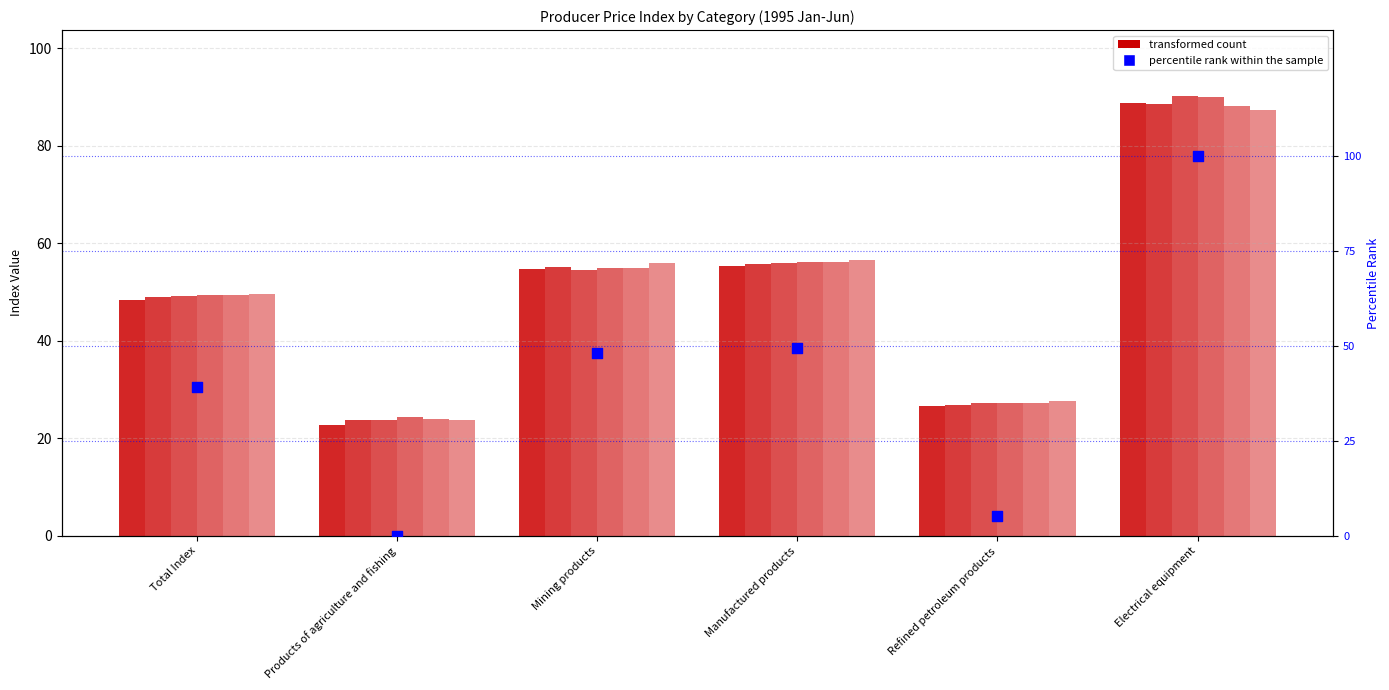

What is the ratio of the value at Electrical equipment to the value at Manufactured products?

2.0